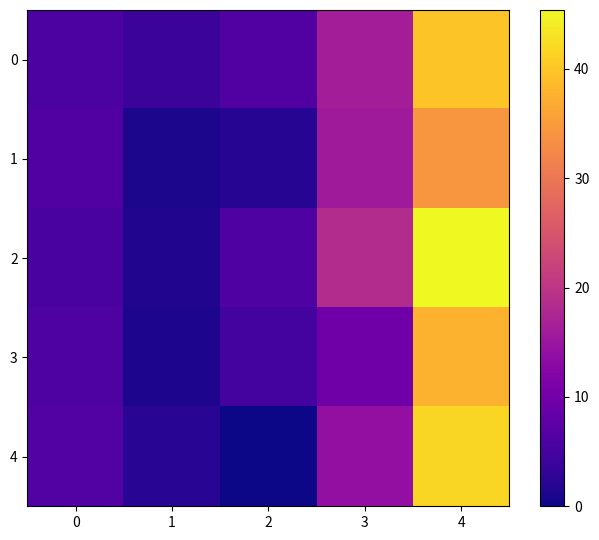

Reading left to right, extract all data points from this chart.

0: 0=5.8	1=4.1	2=6.4	3=16.3	4=39.7
1: 0=6.3	1=0.9	2=1.9	3=15.6	4=34.3
2: 0=5.5	1=1.5	2=6.2	3=18.6	4=45.4
3: 0=6.2	1=1.1	2=4.9	3=9.7	4=37.6
4: 0=6.4	1=2.3	2=0.0	3=13.9	4=41.8